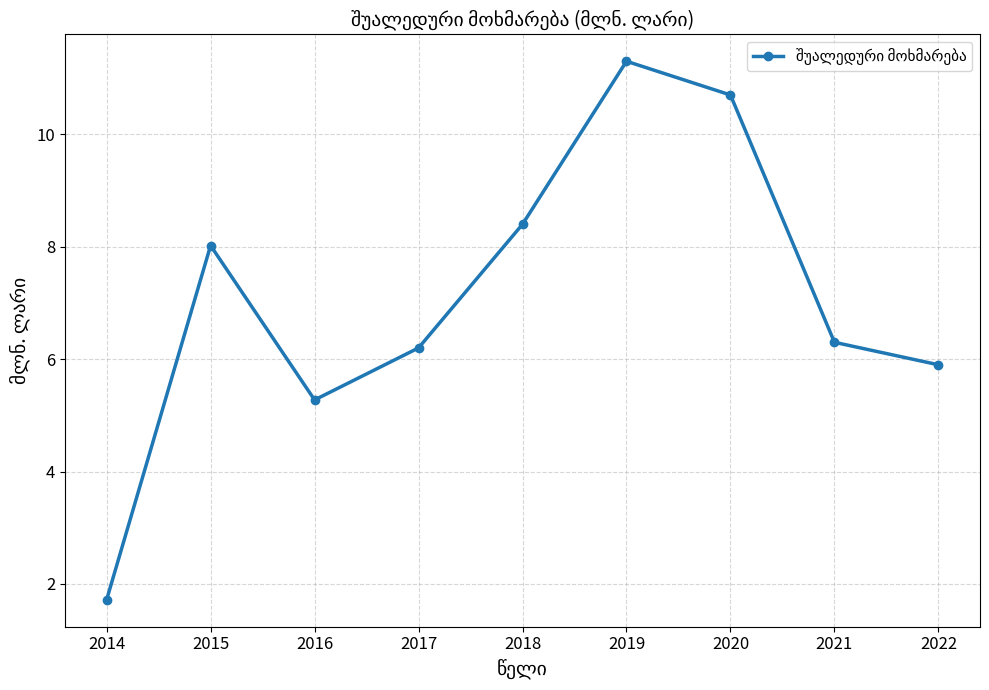

At which label is the value closest to 6?

2022